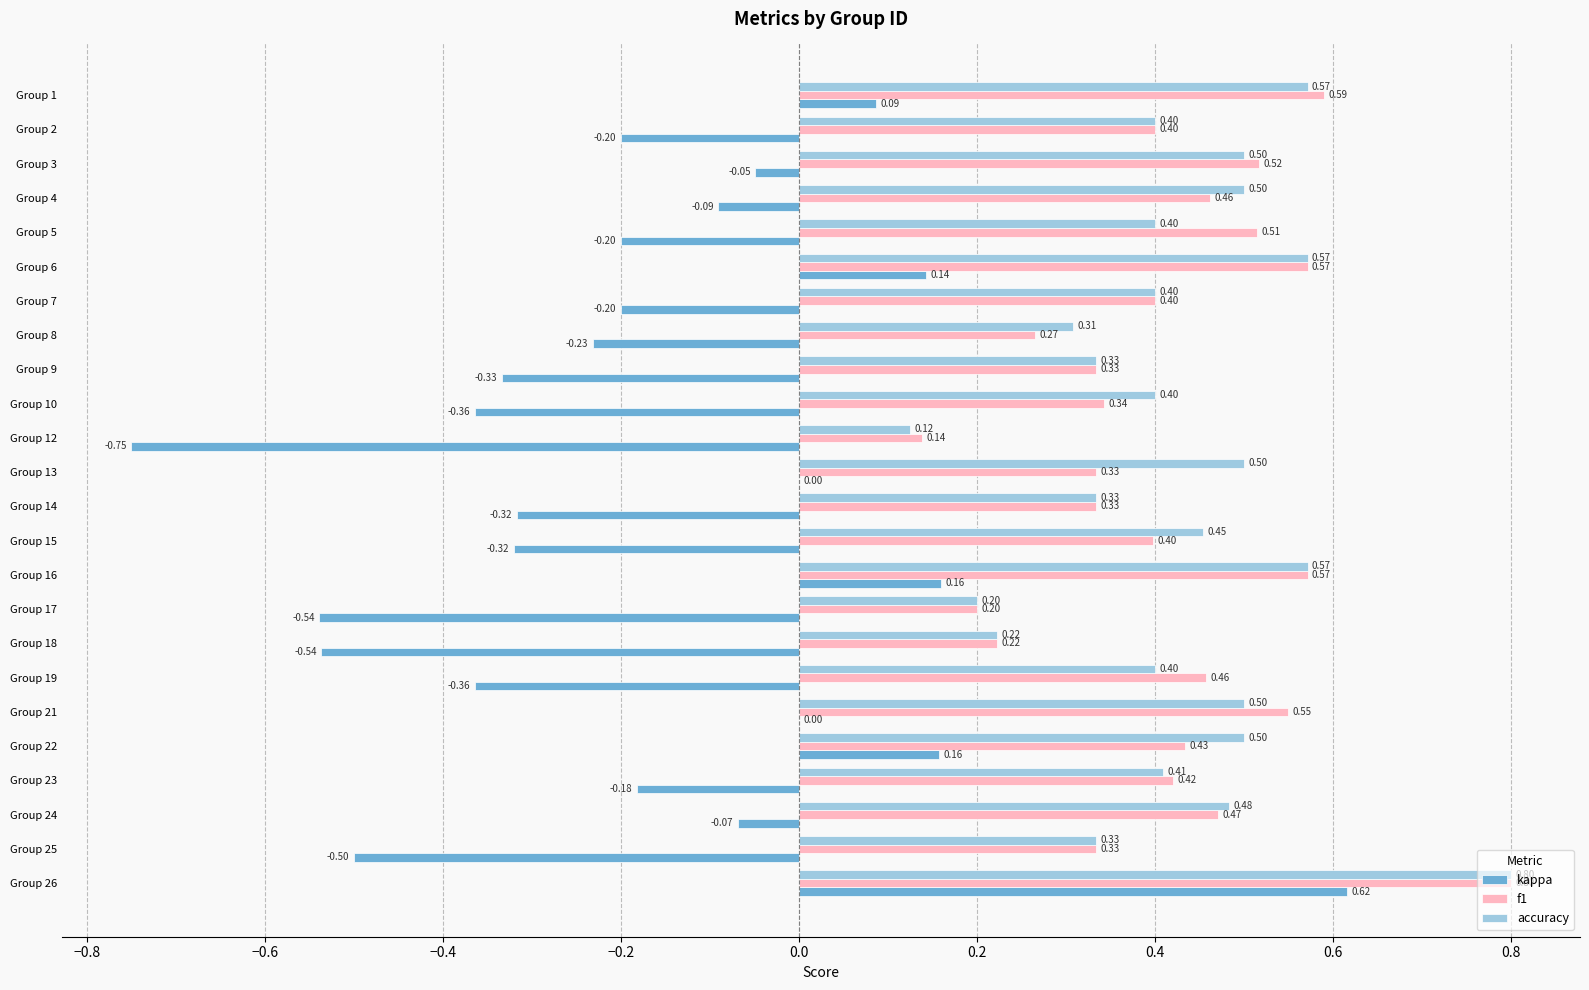

What is the sum of all kappa values?

-4.1